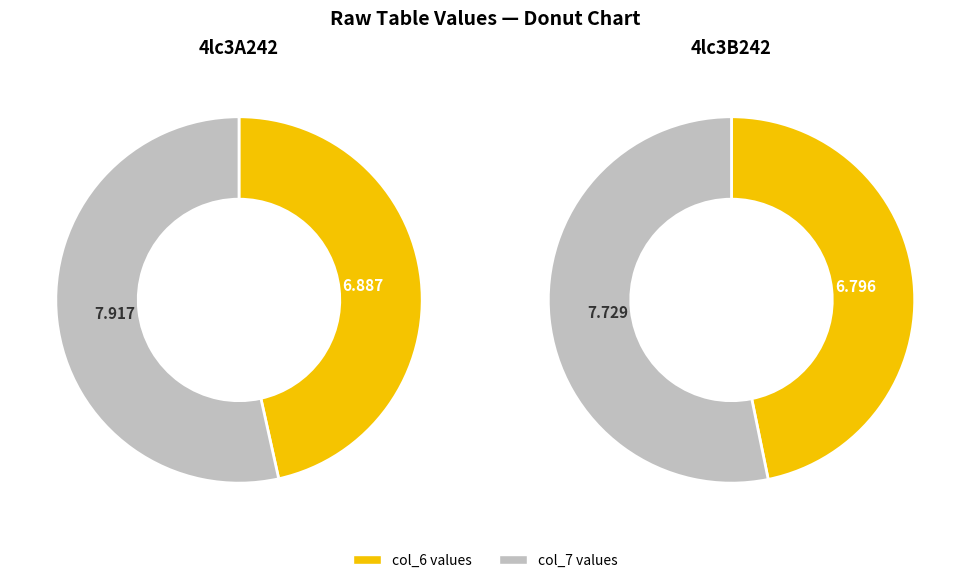

Which slice represents more than half of the pie?

col_7